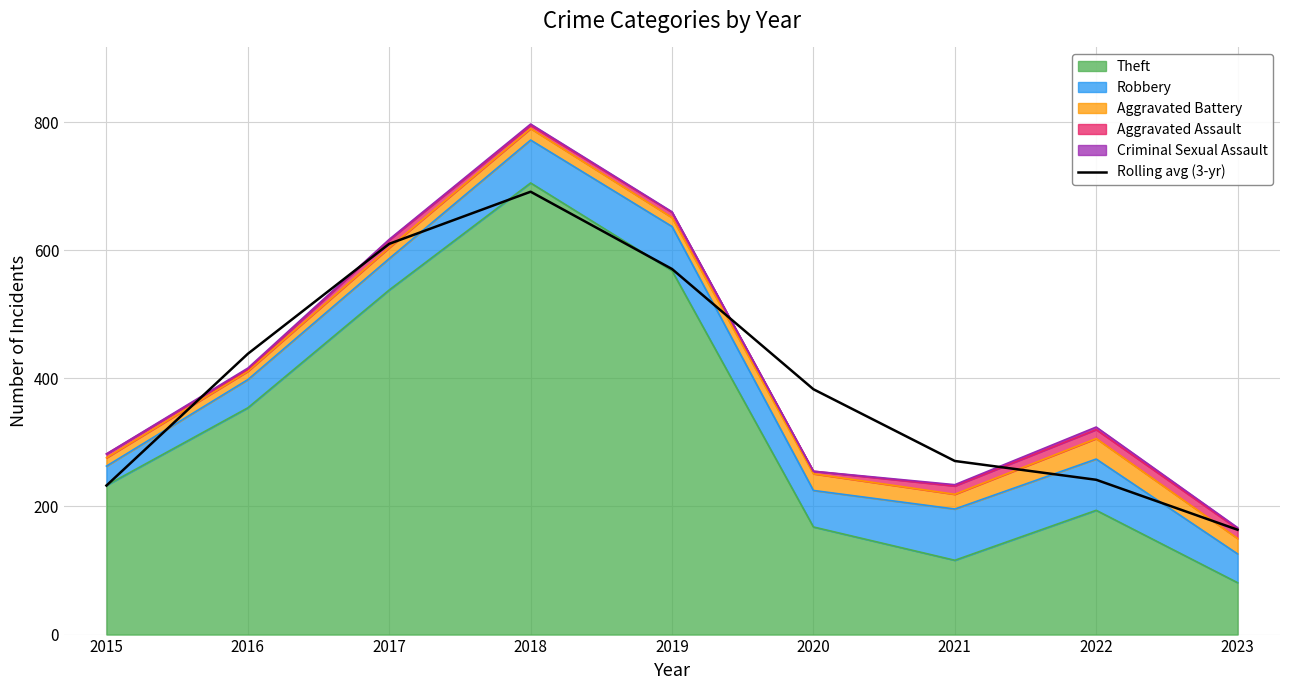

Approximately how many times larger is the value at 2022 compared to 2018?

0.3